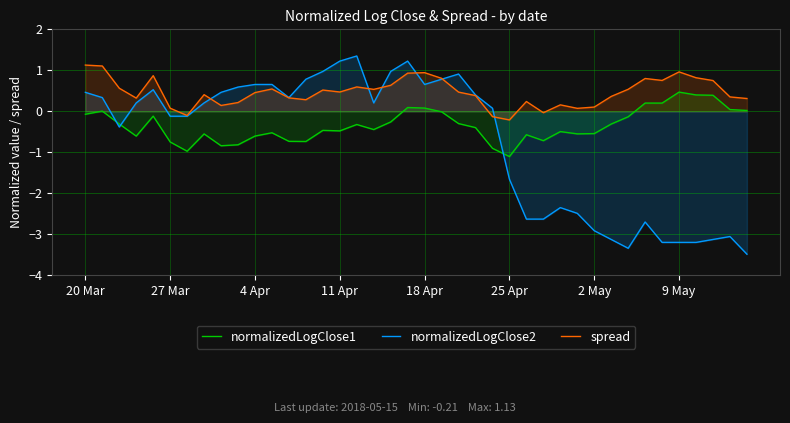

True or false: normalizedLogClose2 has a value of -3.1 at 38.

True